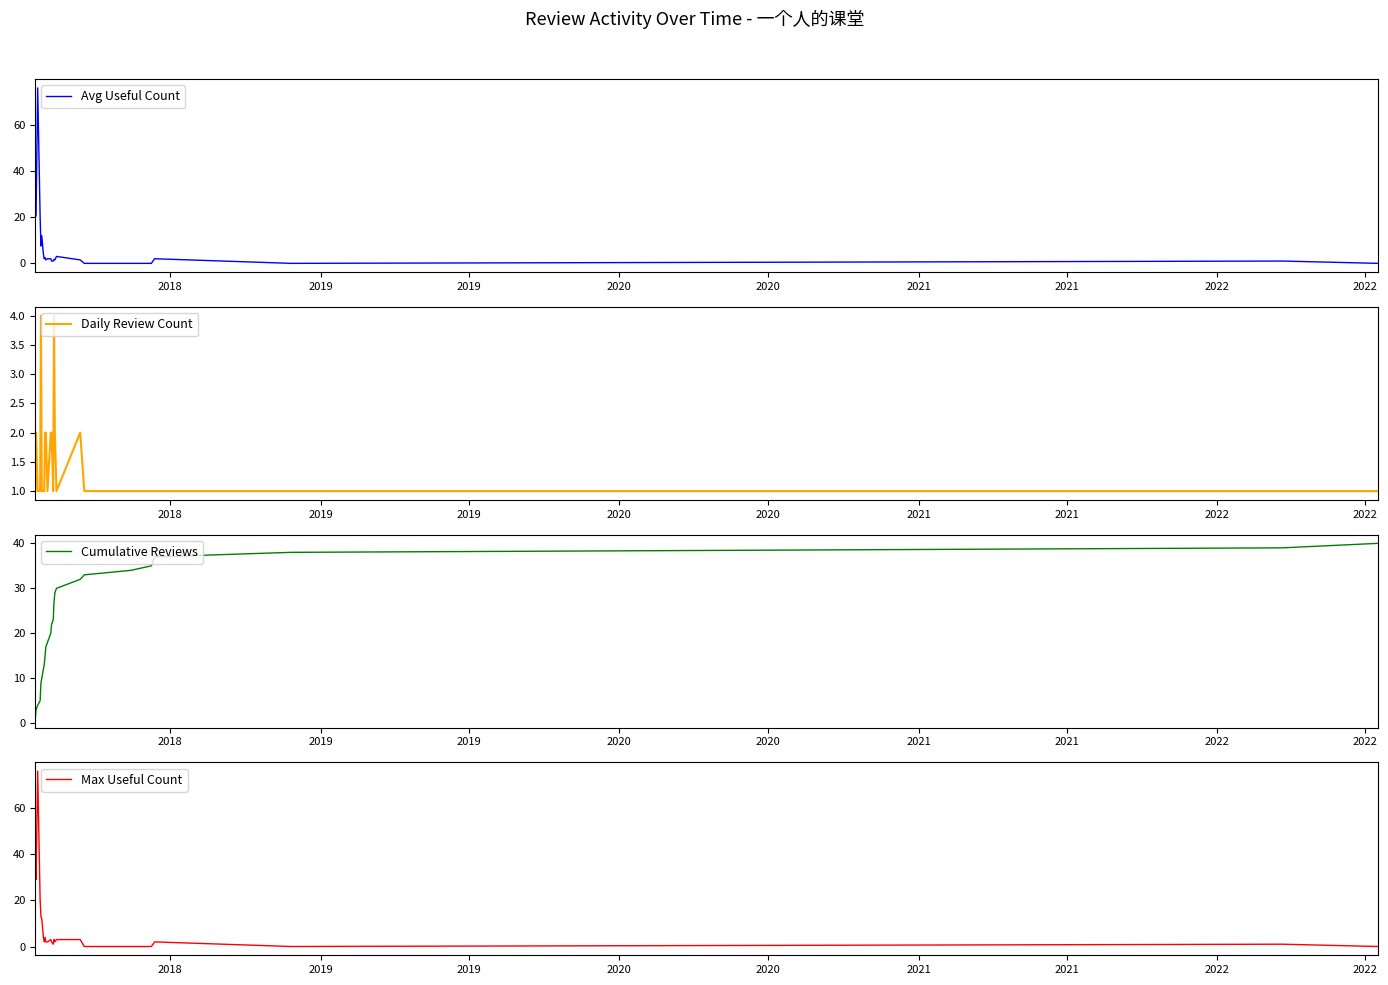

Does the chart display data point markers on the line(s)?

No